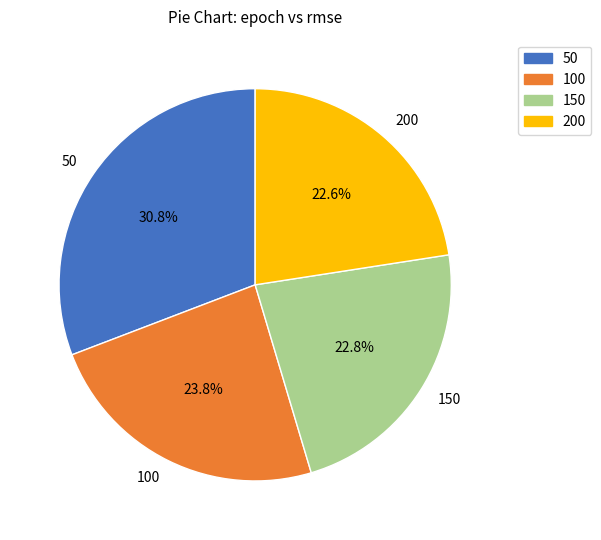

Is it true that 200 is 32% of the pie?

False